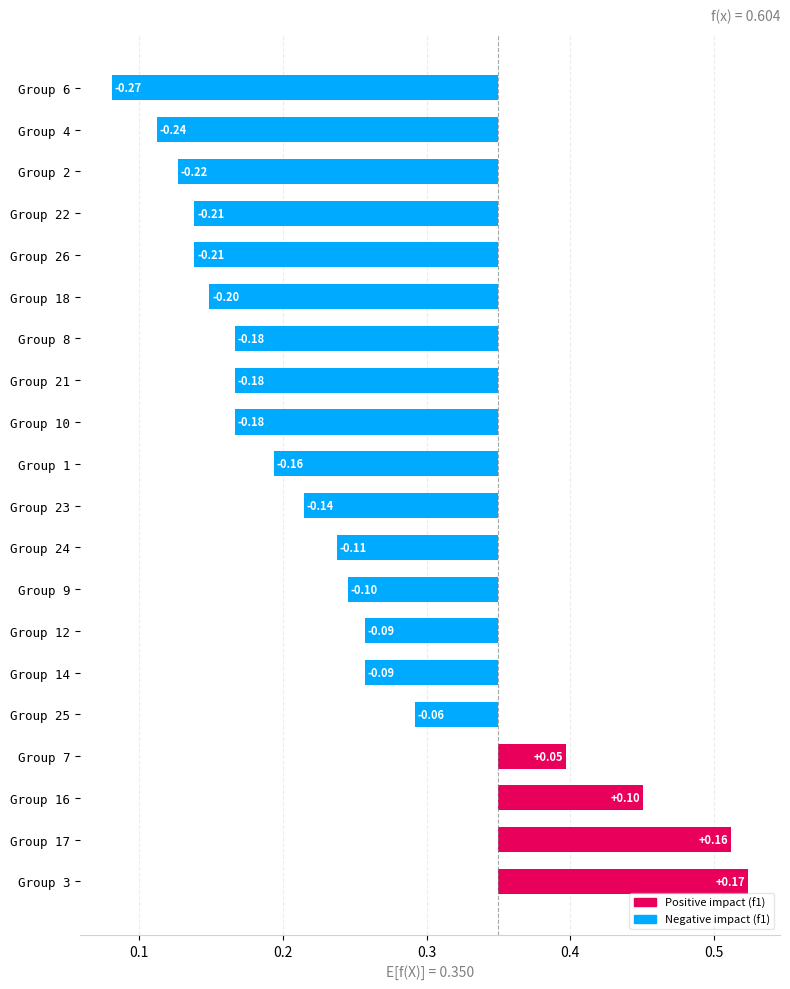

What is the greatest value displayed?

0.2